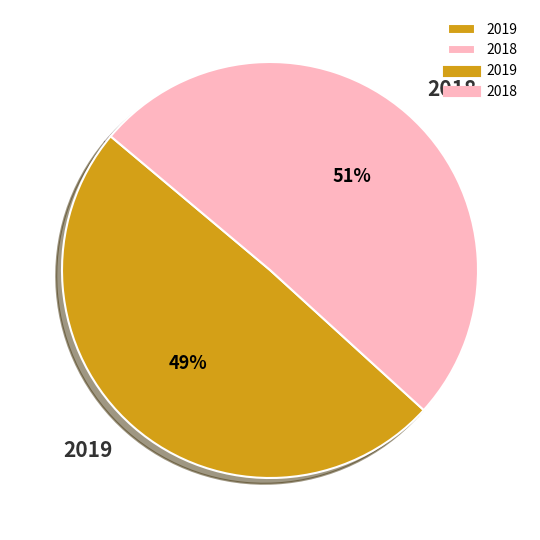

How many slices are in this pie chart?

2